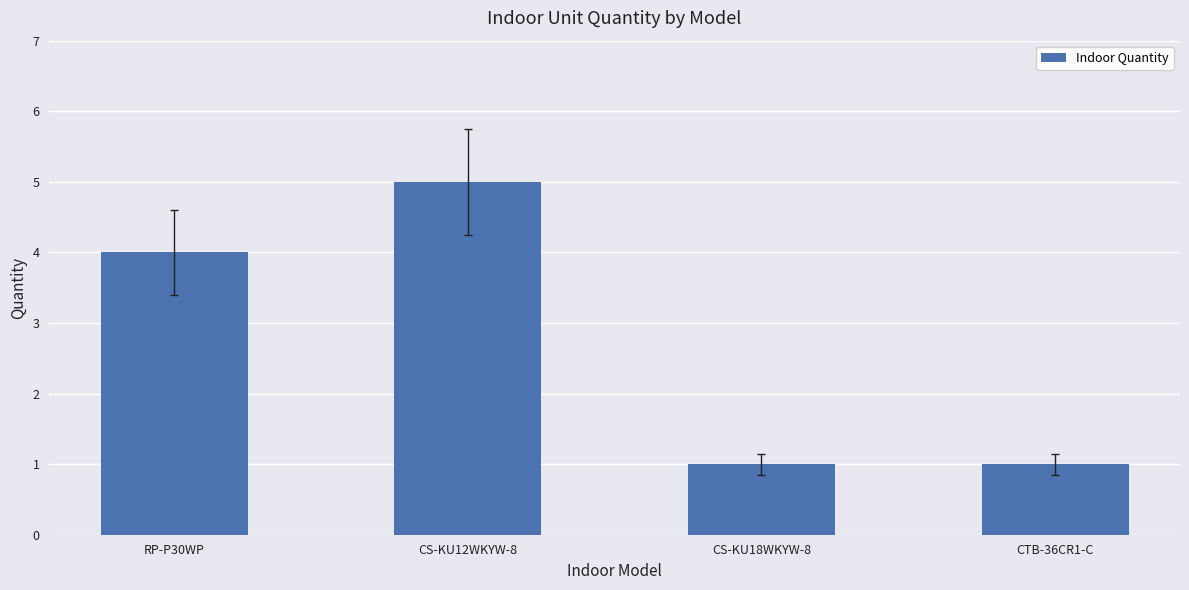

Reading left to right, list all the values displayed in this chart.

RP-P30WP=4	CS-KU12WKYW-8=5	CS-KU18WKYW-8=1	CTB-36CR1-C=1